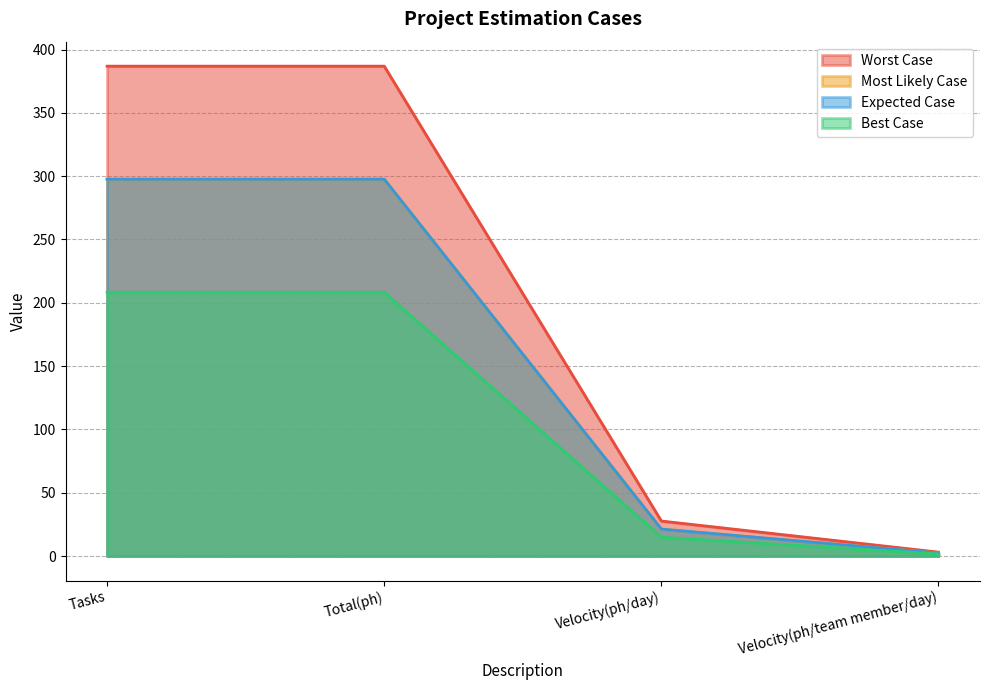

True or false: Expected Case has more than 0 interior local peaks.

False